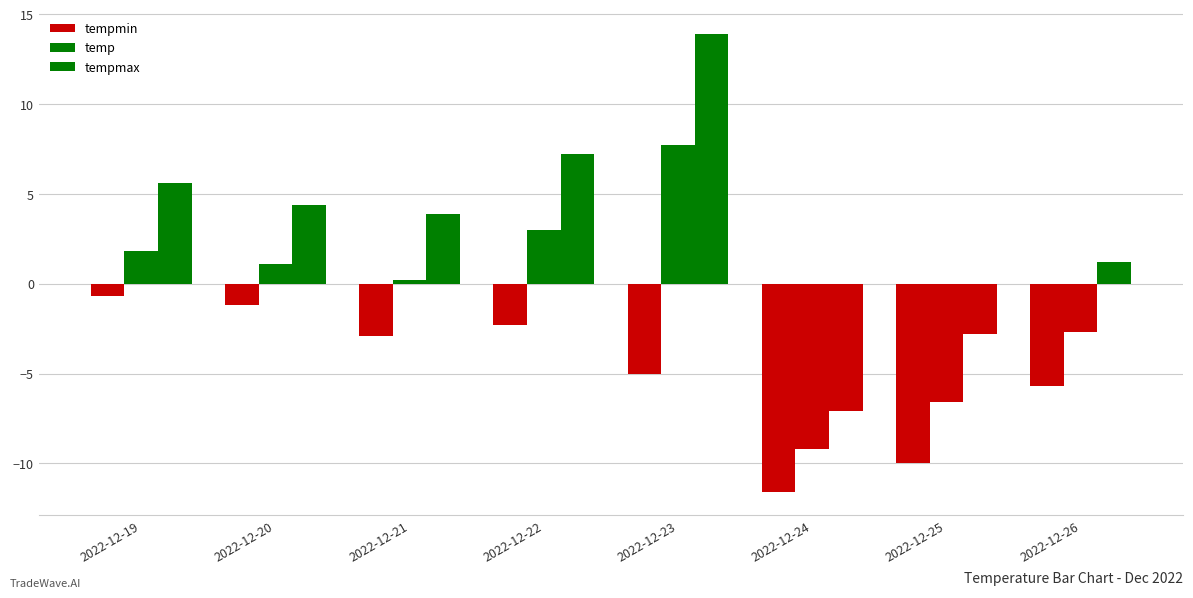

Are the bars grouped side by side (vs. stacked)?

Yes